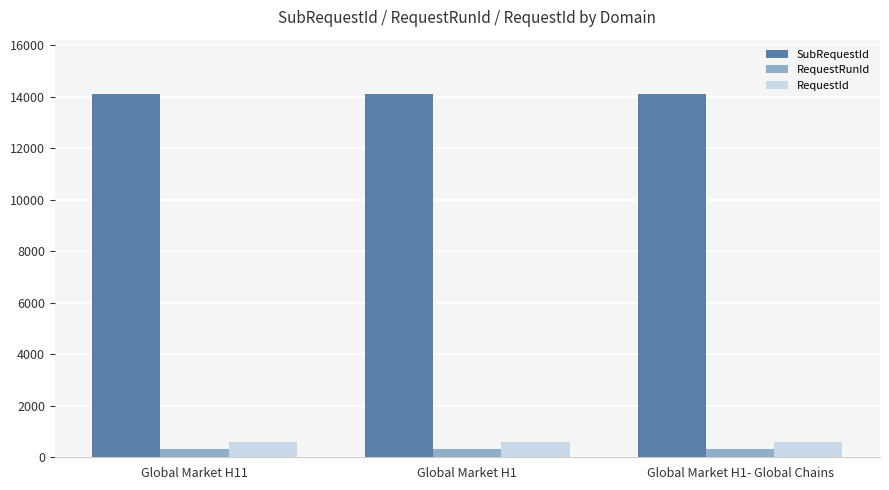

The SubRequestId series shows 18758 at Global Market H1. True or false?

False